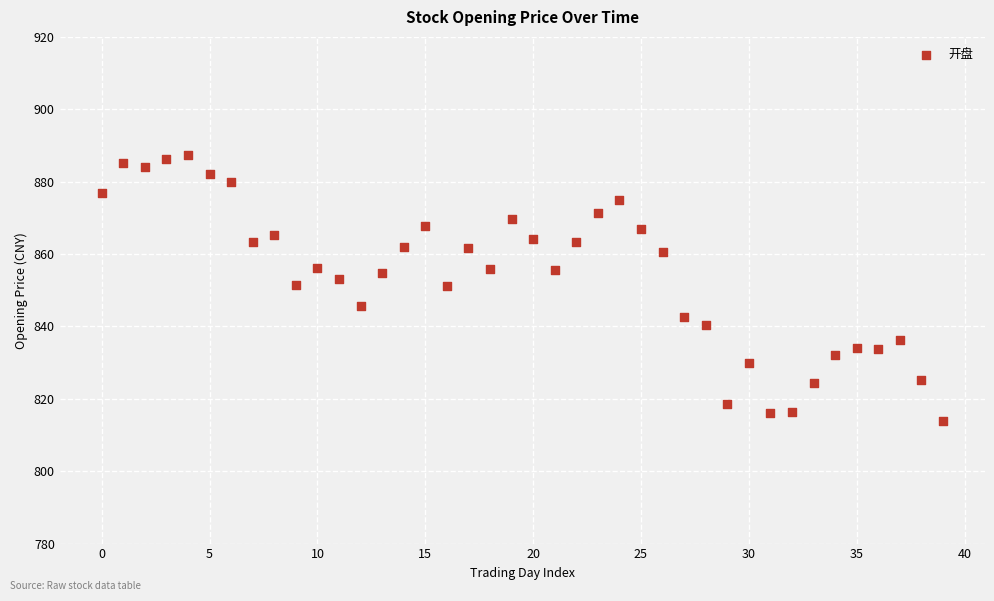

What is the range of Y values (max minus min)?

73.6